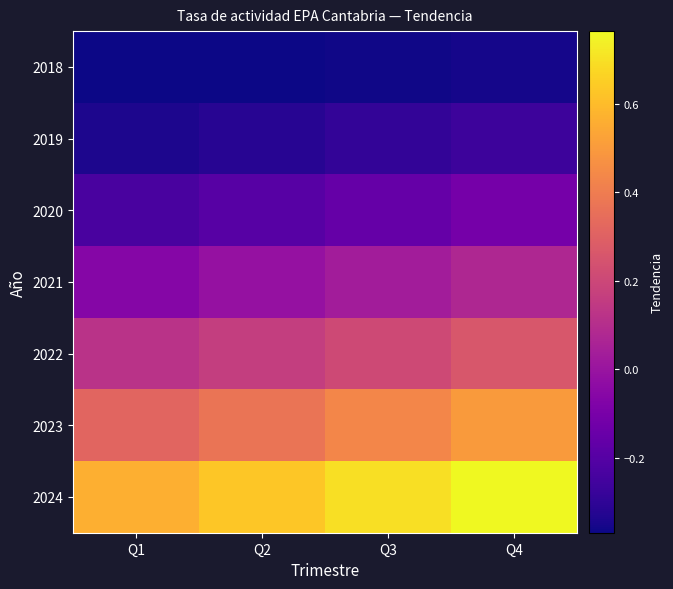

How many distinct data groups are displayed?

7